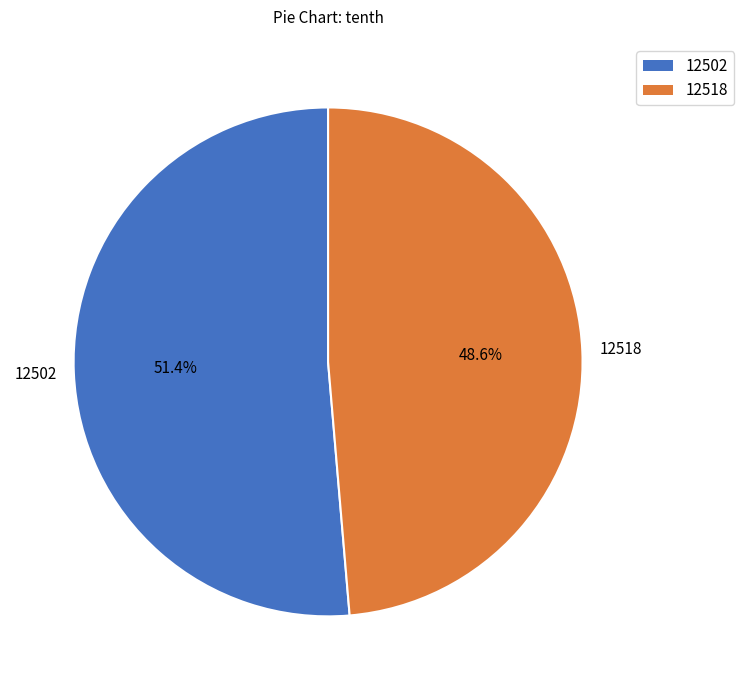

To the nearest percent, what is the combined percentage of 12502 and 12518?

100%